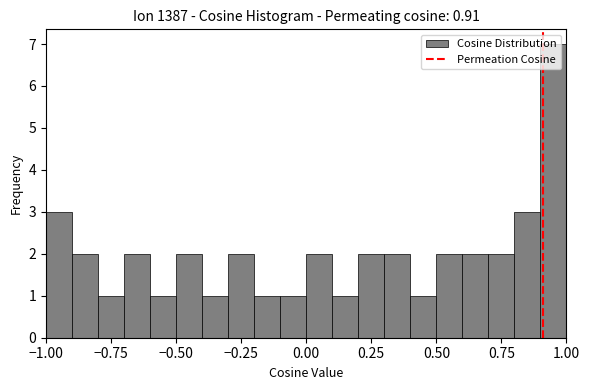

Read against the x-axis, roughly where is the centre of the tallest bar?

0.95